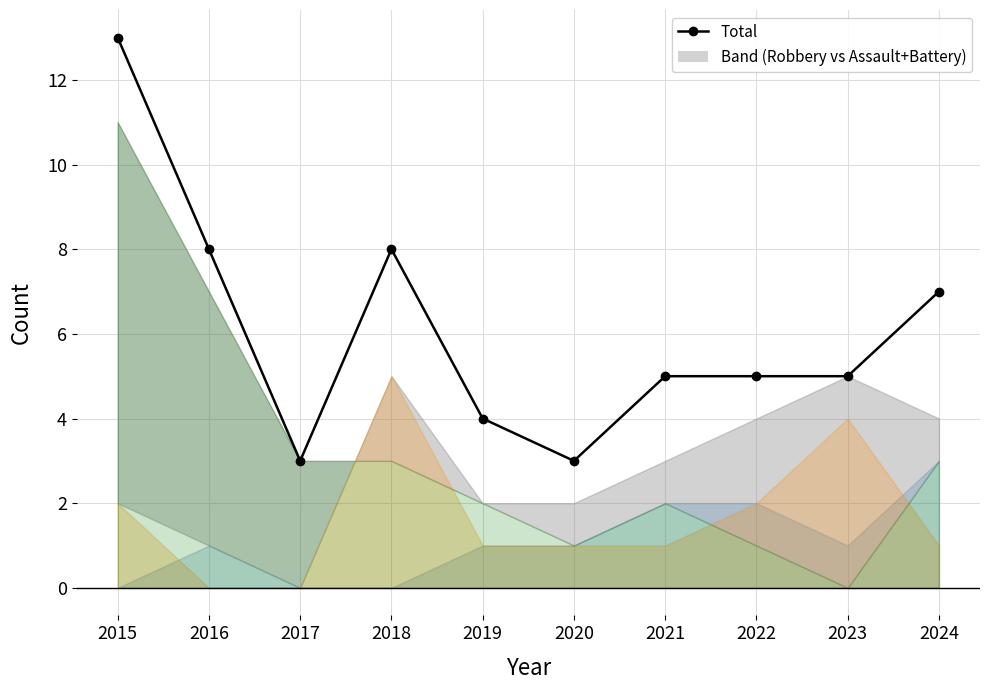

List the labels in order of value, largest first.

2015, 2016, 2018, 2024, 2021, 2022, 2023, 2019, 2017, 2020